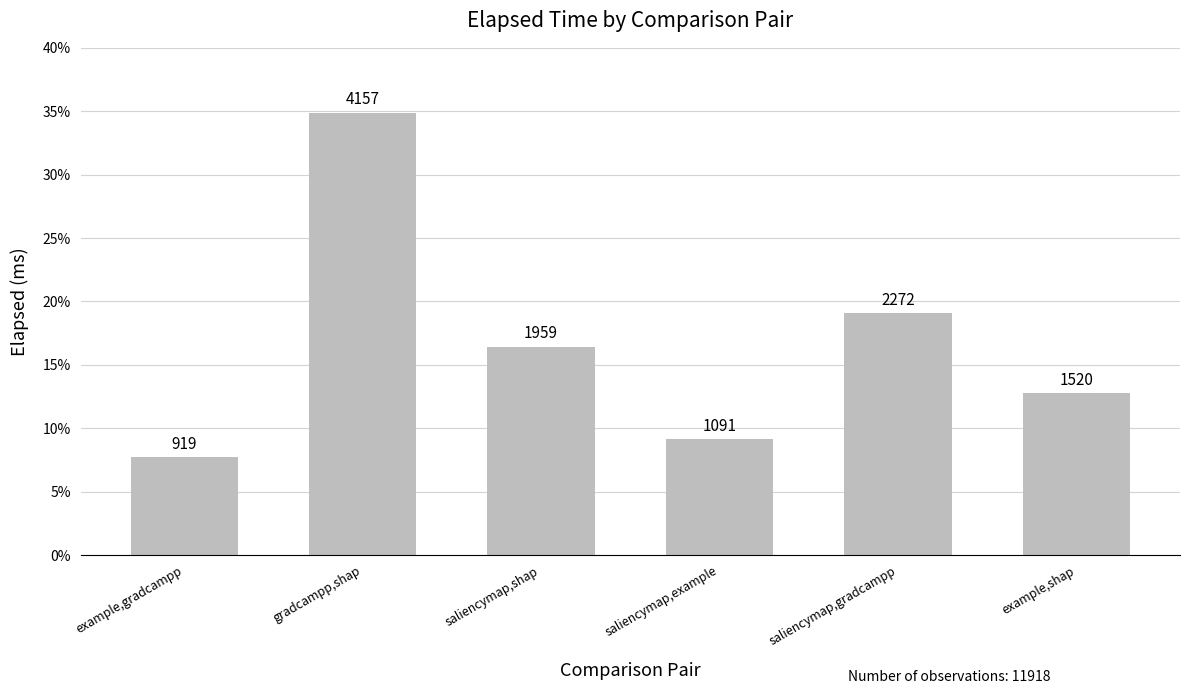

What is the sum of all values?

11918